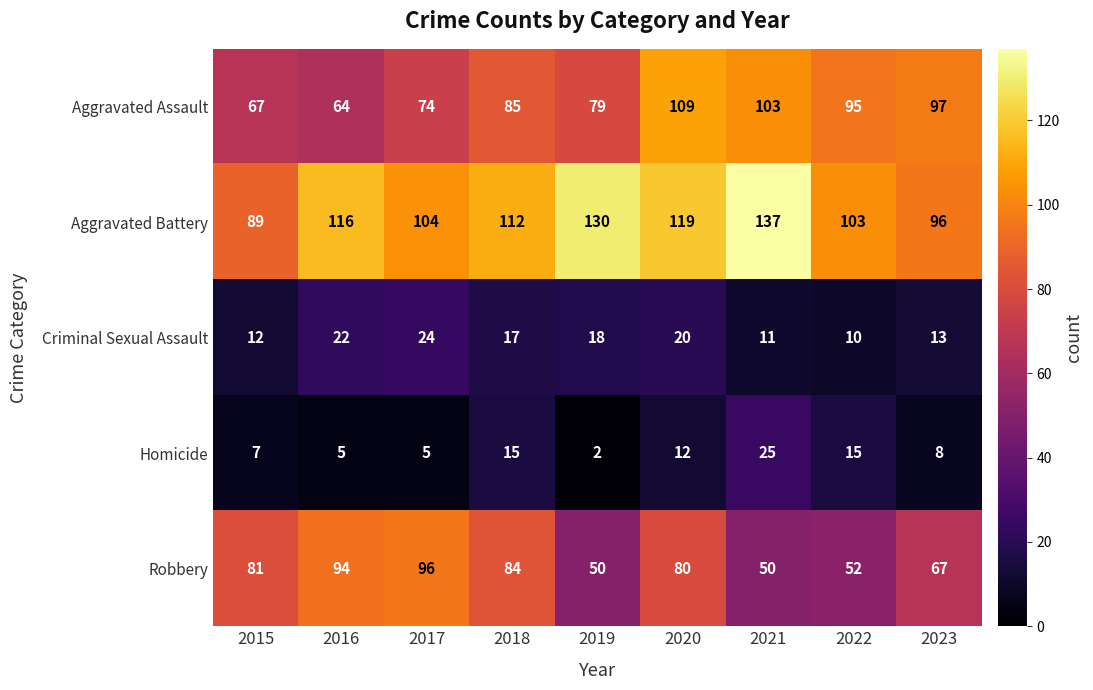

The value of Homicide at 2021 is 25. True or false?

True